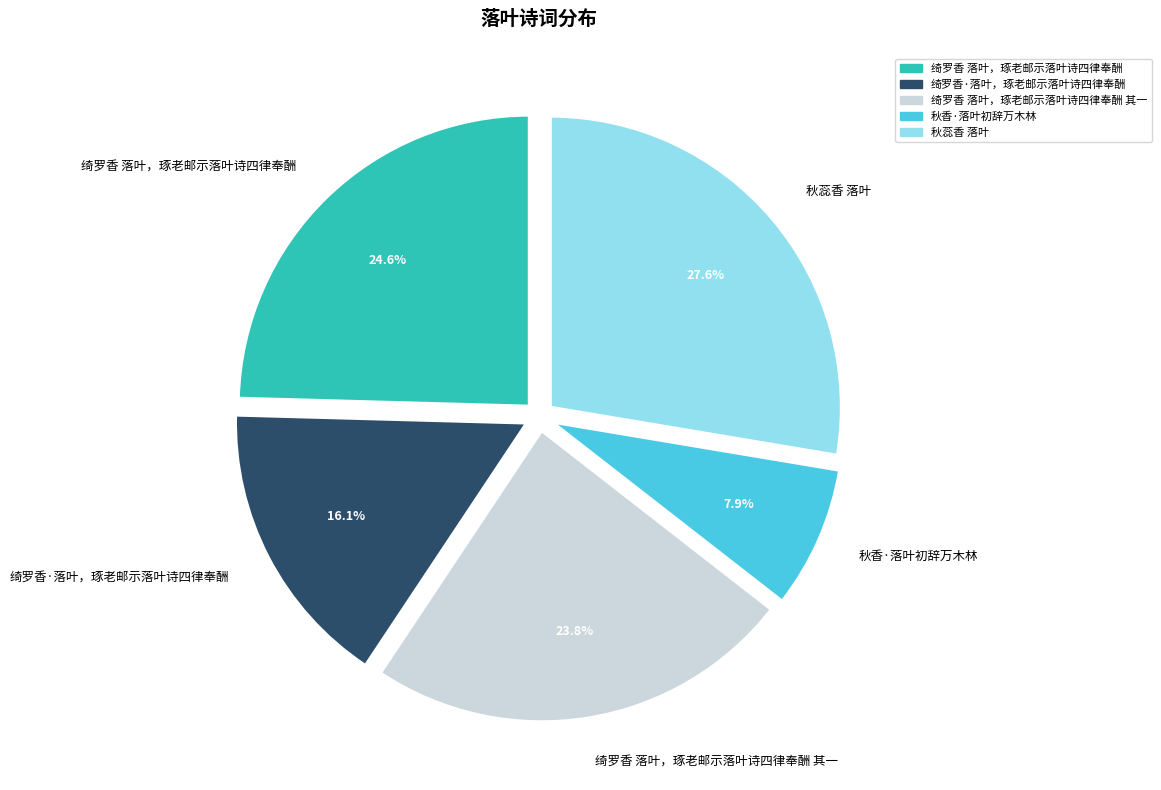

The 绮罗香 落叶，琢老邮示落叶诗四律奉酬 slice represents 25% of the pie. True or false?

True